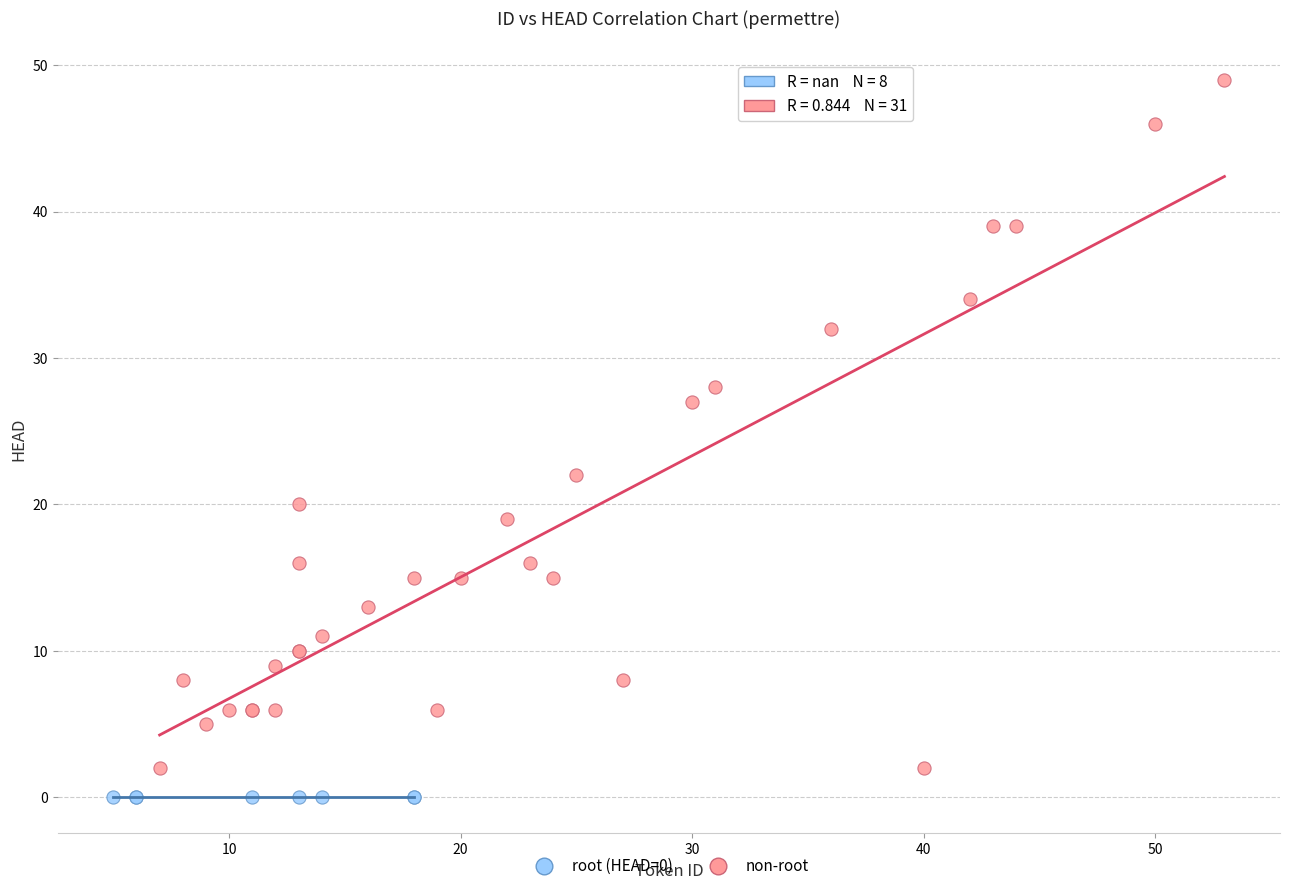

Which series contains the highest Y value?

non-root